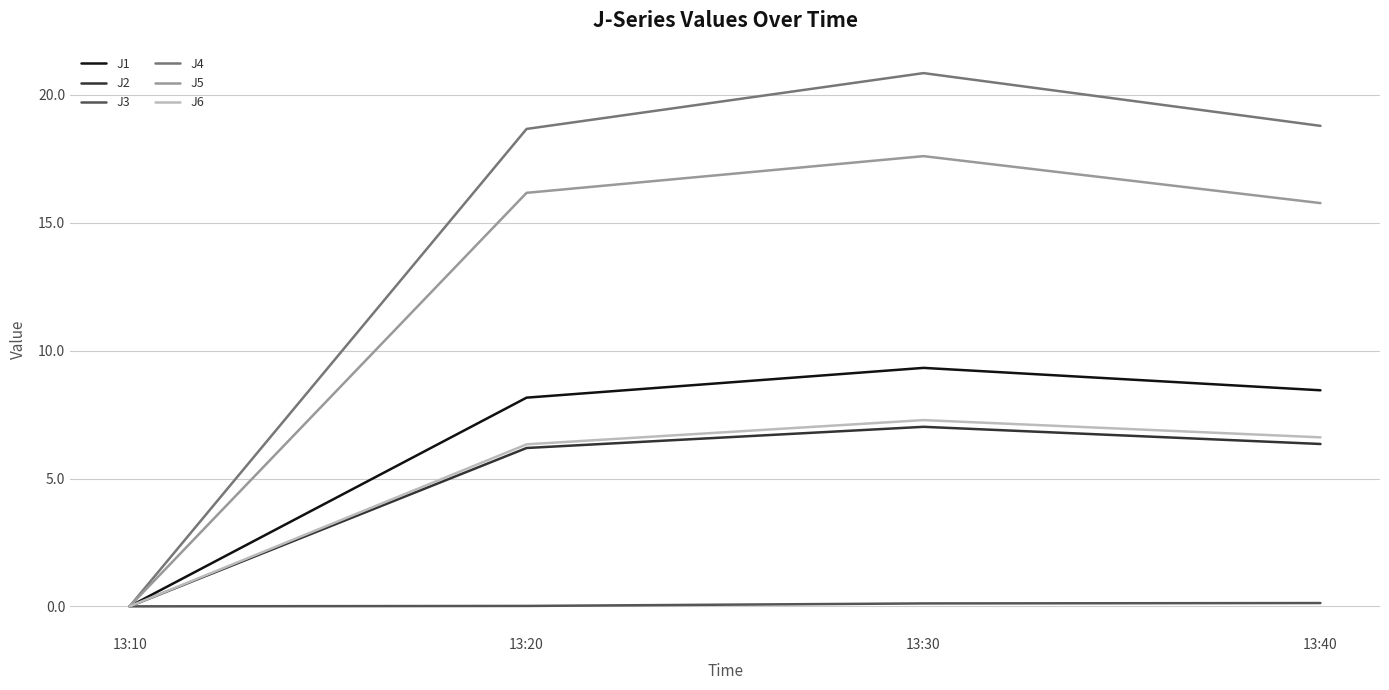

What is the maximum value shown in the chart?

20.9